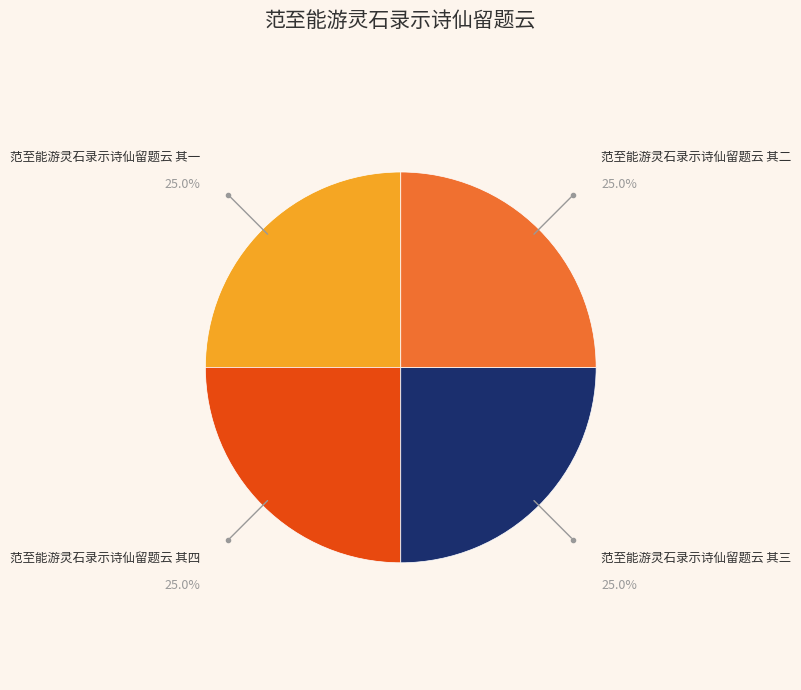

Is there any slice that represents more than half of the pie?

No